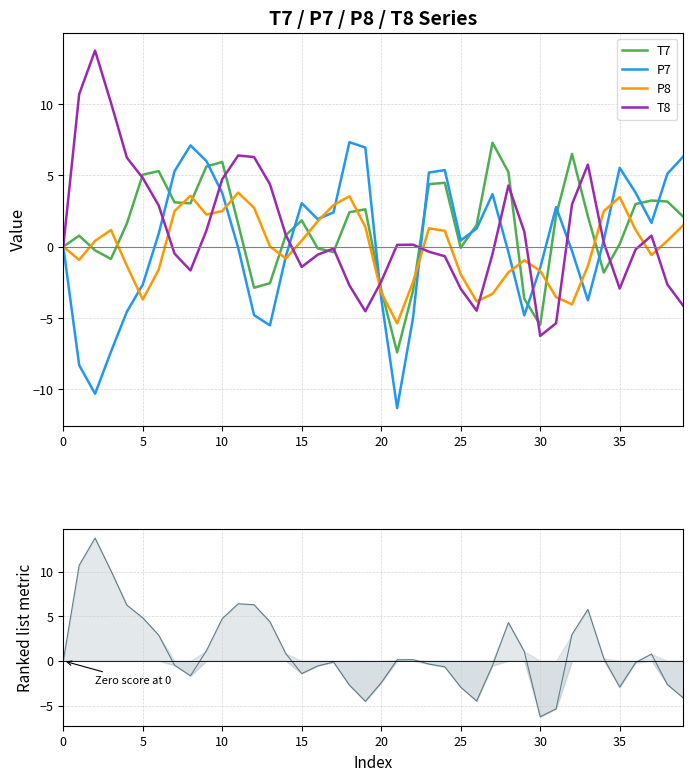

Reading right to left, extract all data points from this chart.

T7: 2.1	3.2	3.2	3.0	0.2	-1.8	2.1	6.5	2.2	-5.5	-3.7	5.2	7.3	1.5	-0.1	4.5	4.4	-3.1	-7.4	-3.0	2.6	2.4	-0.4	-0.1	1.8	0.8	-2.6	-2.9	1.6	5.9	5.6	3.0	3.1	5.3	5.0	1.6	-0.9	-0.3	0.8	0.0
P7: 6.3	5.1	1.7	3.8	5.5	0.5	-3.8	-0.3	2.8	-1.5	-4.8	-0.4	3.7	1.3	0.4	5.4	5.2	-5.0	-11.3	-3.6	6.9	7.3	2.4	1.9	3.1	-0.7	-5.5	-4.8	-0.1	3.8	6.0	7.1	5.3	0.9	-2.7	-4.6	-7.4	-10.3	-8.3	0.0
P8: 1.5	0.4	-0.6	1.2	3.5	2.5	-1.3	-4.0	-3.5	-1.7	-1.0	-1.8	-3.3	-3.8	-1.9	1.1	1.3	-2.5	-5.4	-3.2	1.4	3.5	2.9	1.8	0.4	-0.8	0.0	2.7	3.8	2.5	2.2	3.6	2.5	-1.6	-3.7	-1.3	1.2	0.4	-0.9	-0.0
T8: -4.1	-2.7	0.8	-0.2	-2.9	0.3	5.8	3.0	-5.4	-6.3	1.1	4.3	-0.5	-4.5	-2.9	-0.7	-0.4	0.1	0.1	-2.4	-4.5	-2.7	-0.1	-0.6	-1.4	0.8	4.4	6.3	6.4	4.7	1.1	-1.7	-0.5	2.9	4.8	6.2	10.1	13.7	10.7	0.0